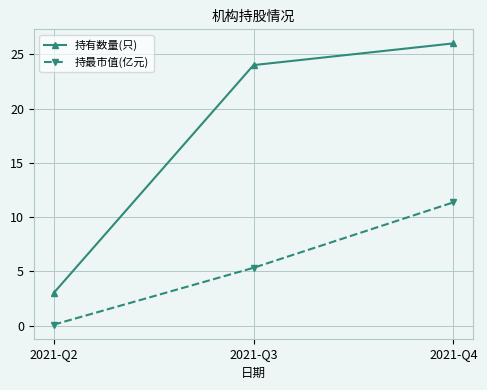

What is the value of the 持有数量(只) point at the 3rd from the left?

26.0